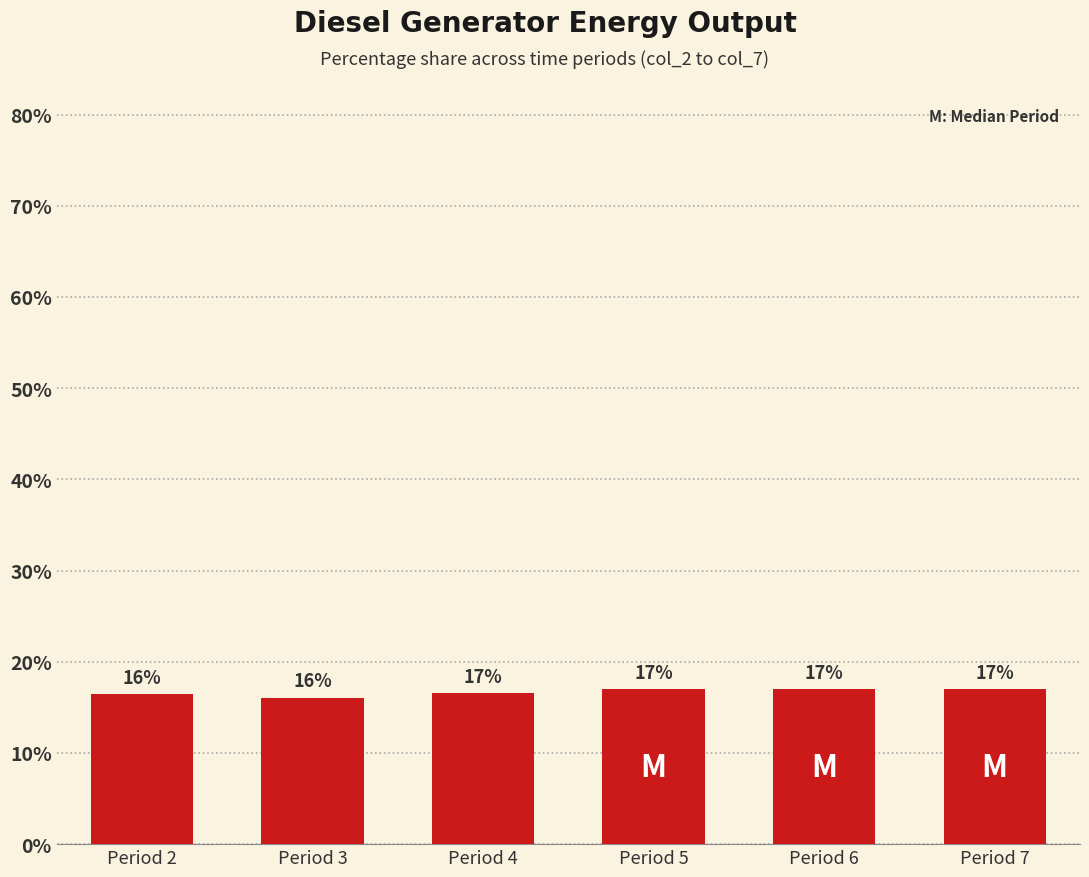

Are the bars horizontal?

No